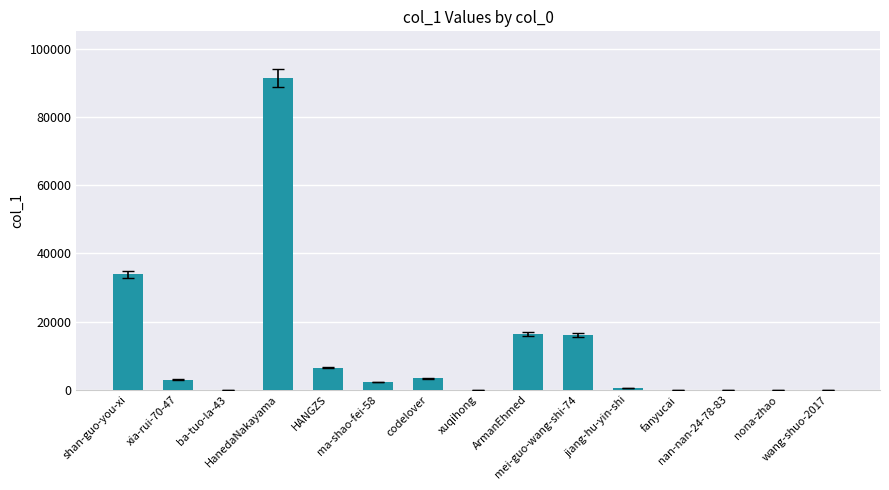

What is the greatest value displayed?

91395